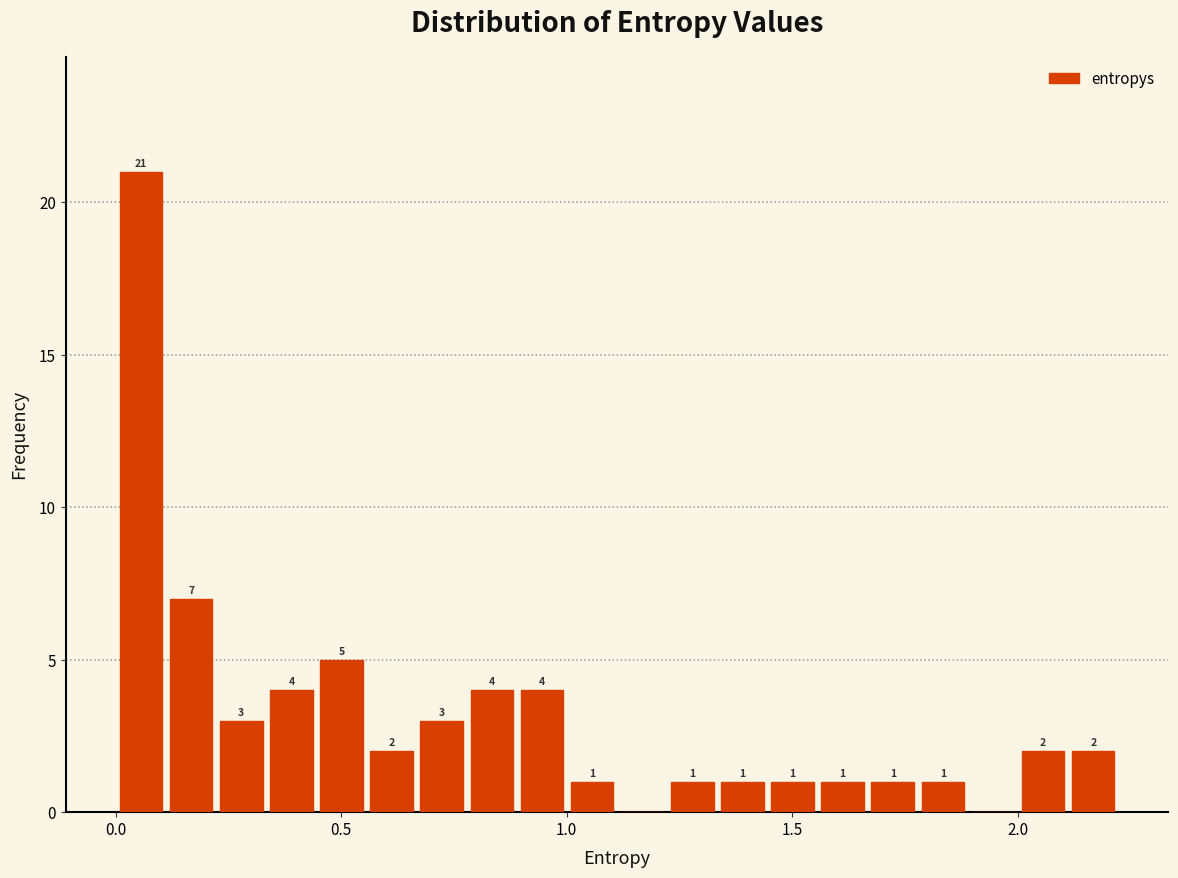

Read against the x-axis, roughly where is the centre of the tallest bar?

0.05